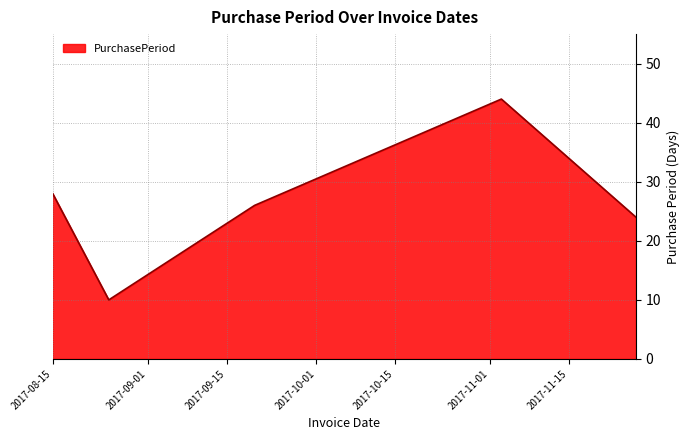

What is the minimum value shown in the chart?

10